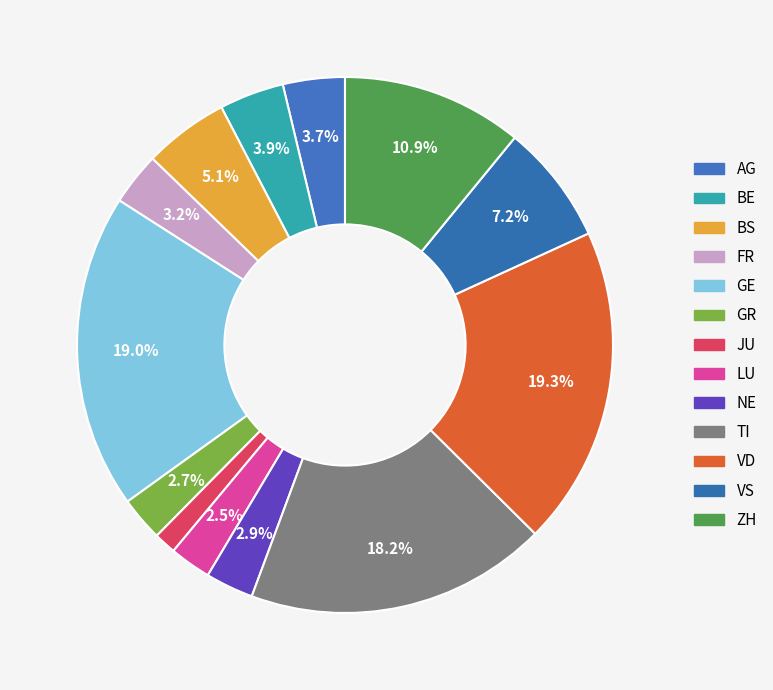

Does any single category account for the majority?

No